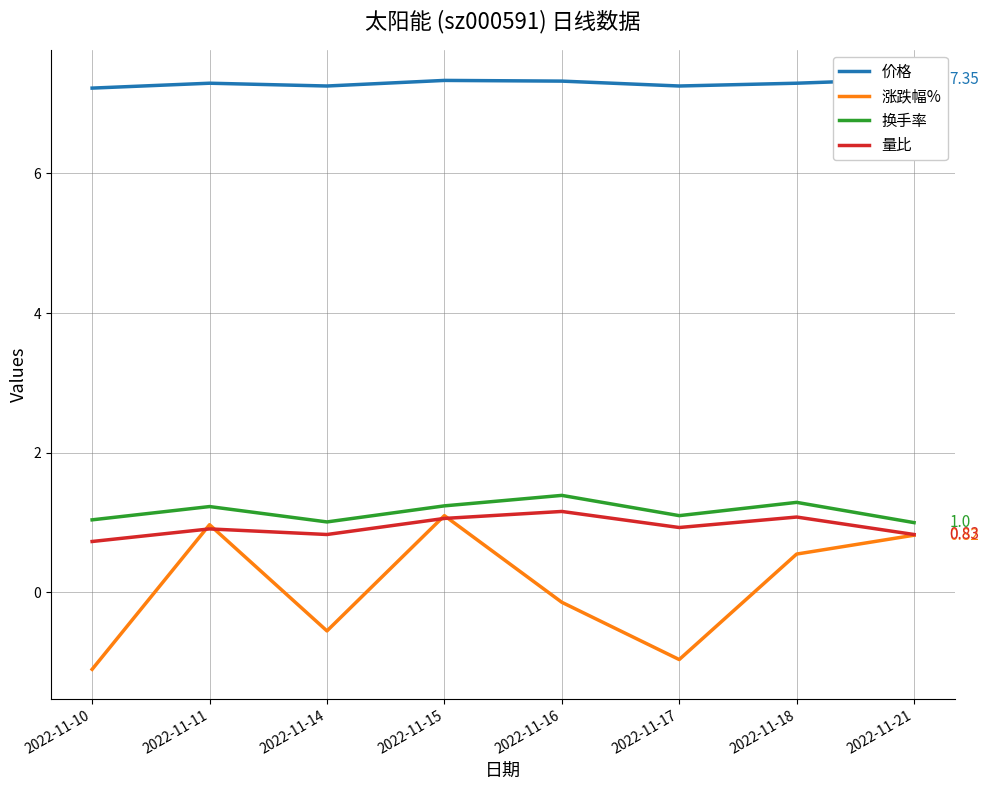

List the series in order of their peak value, highest first.

价格, 换手率, 量比, 涨跌幅%